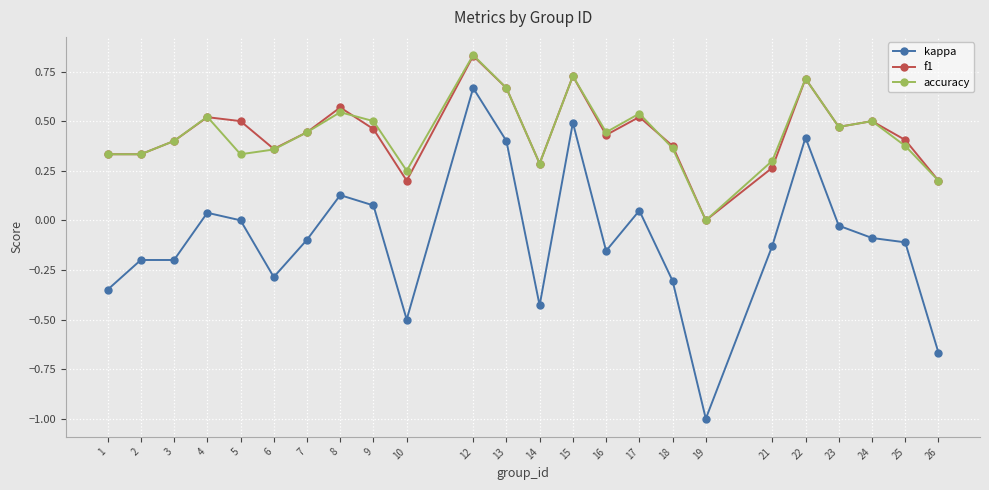

The value of f1 at 19 is 0.3. True or false?

False